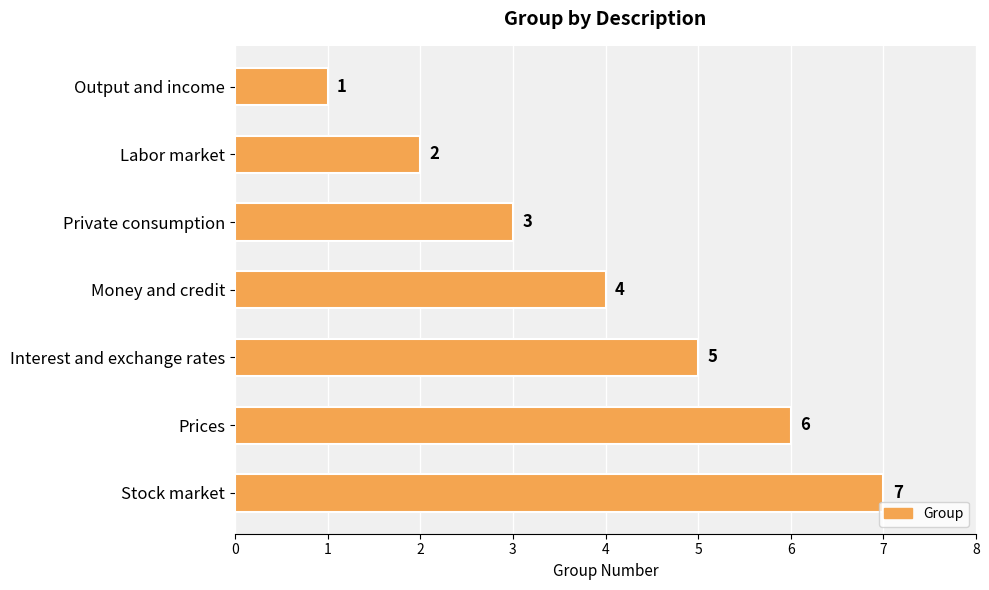

Which has a higher value, Private consumption or Labor market?

Private consumption